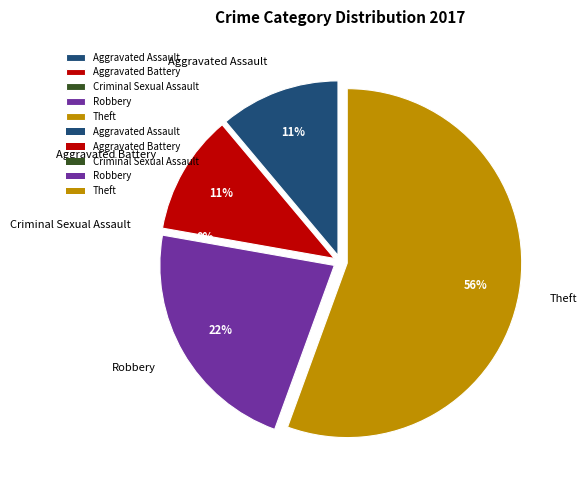

To the nearest percent, what portion does Aggravated Battery represent?

11%